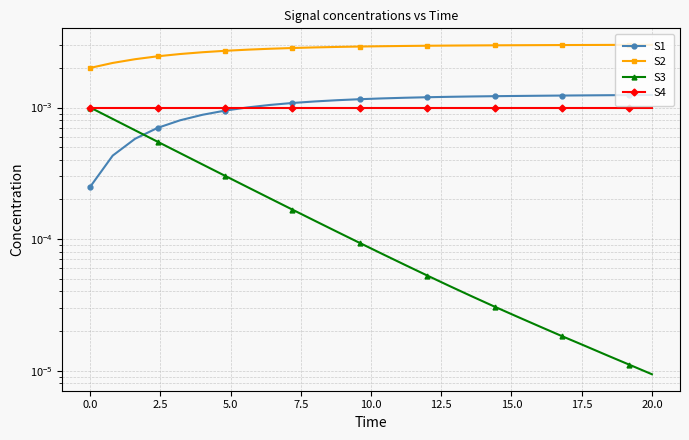

At which category is the sum across all series the highest?

20.0